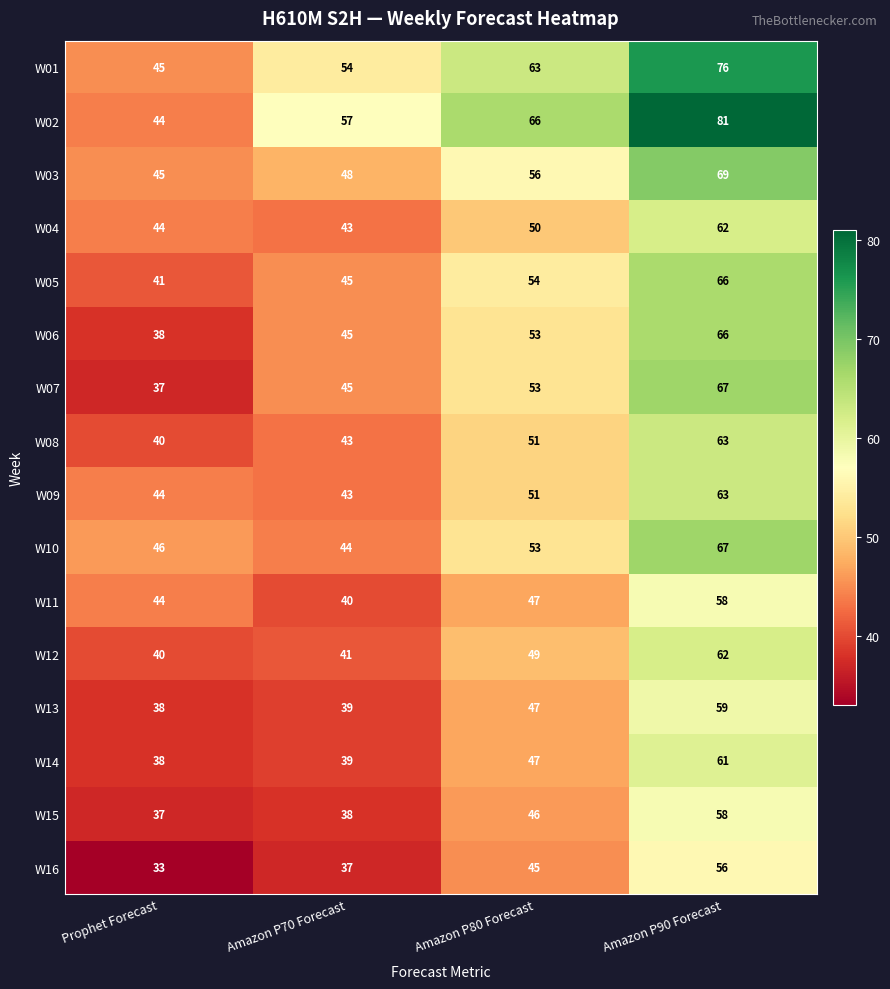

What is the minimum value shown in the chart?

33